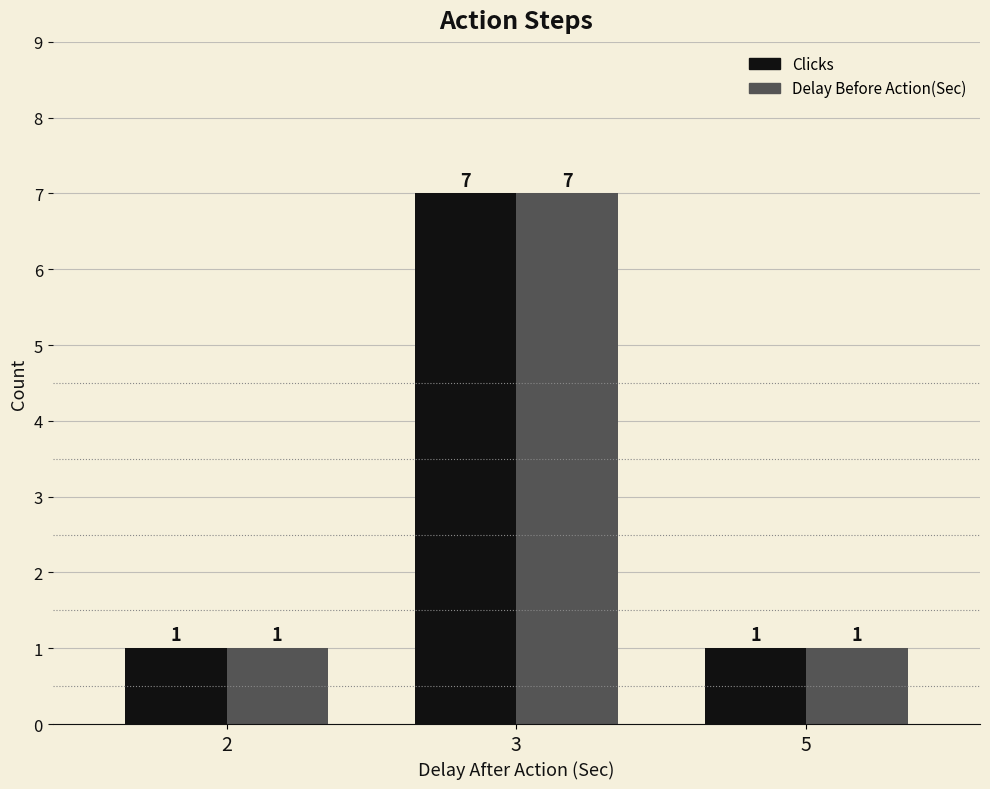

At which category is the sum across all series the highest?

3